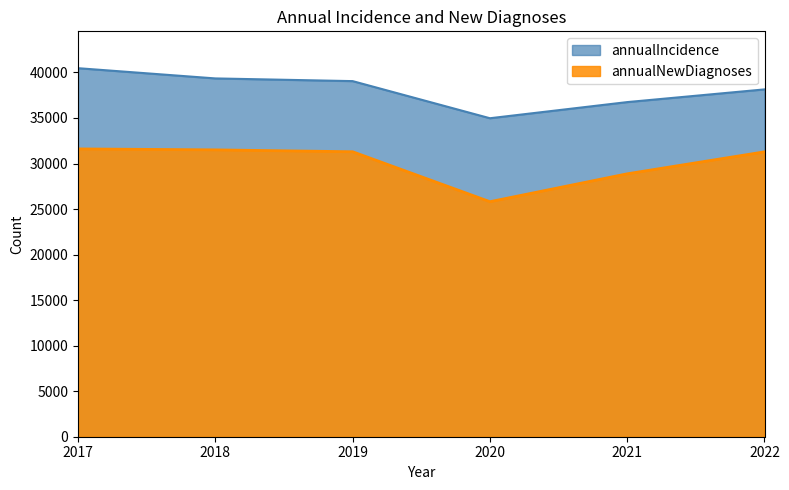

What value does the annualNewDiagnoses series have at 2017?

31606